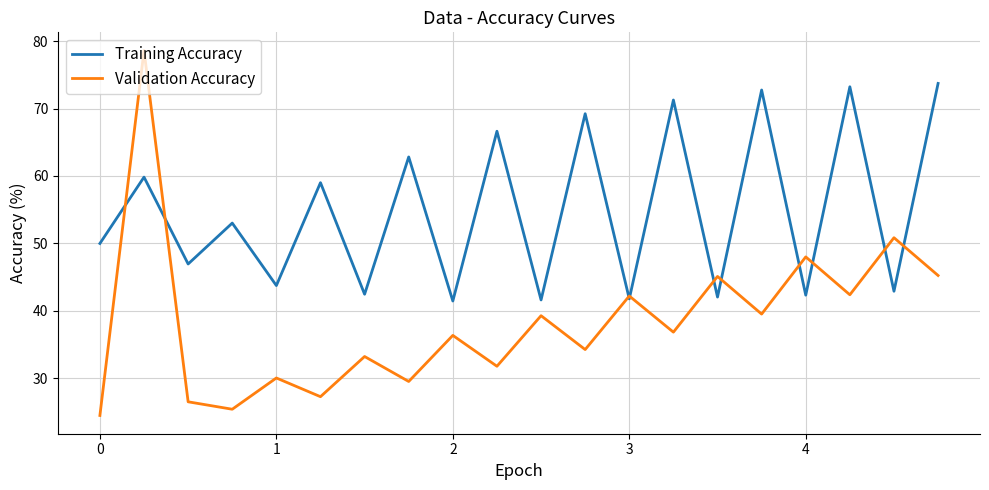

What is the minimum value shown in the chart?

24.5